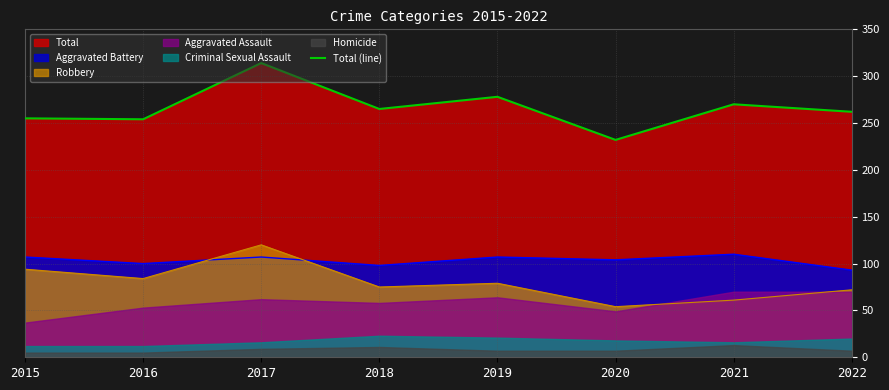

How many data points does each series have?

8